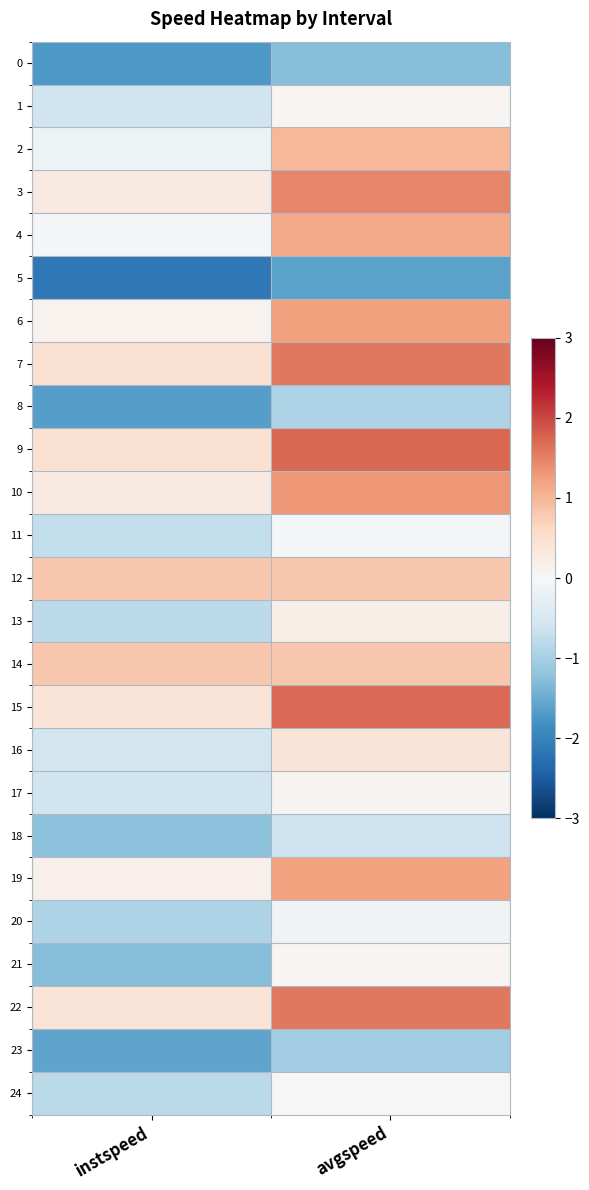

What is the greatest value displayed?

1.7